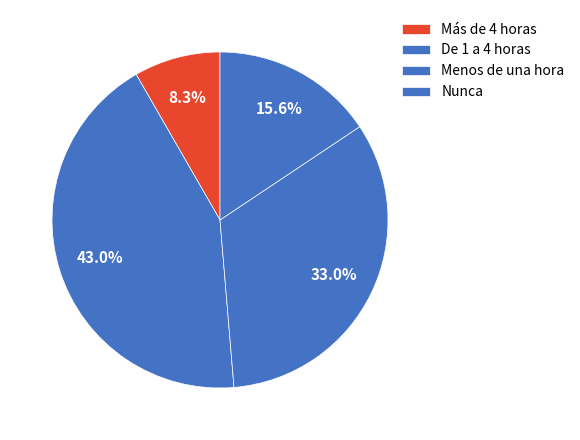

Is there any slice that represents more than half of the pie?

No